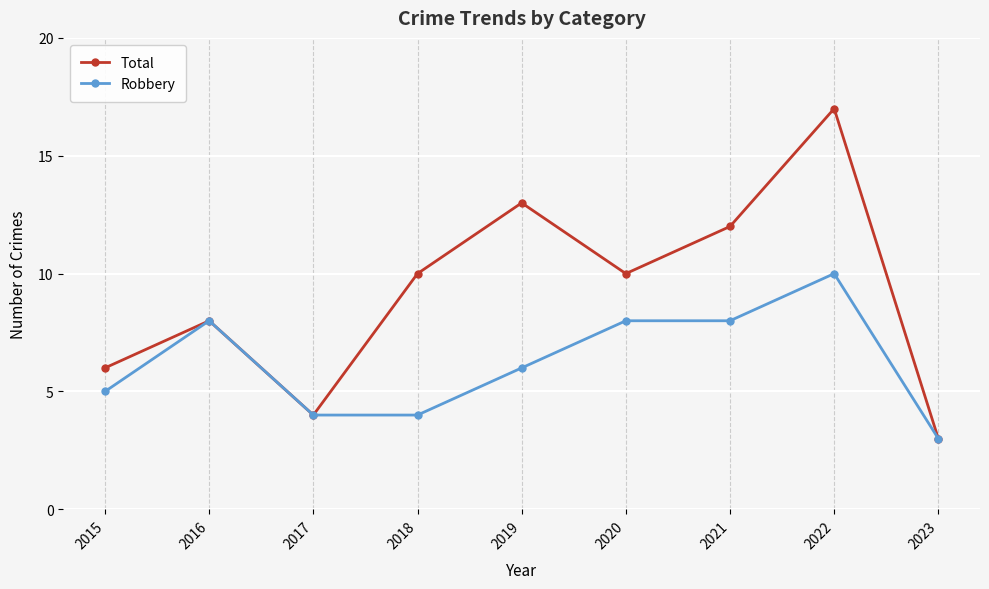

What is the value of the Total point at the 9th from the left?

3